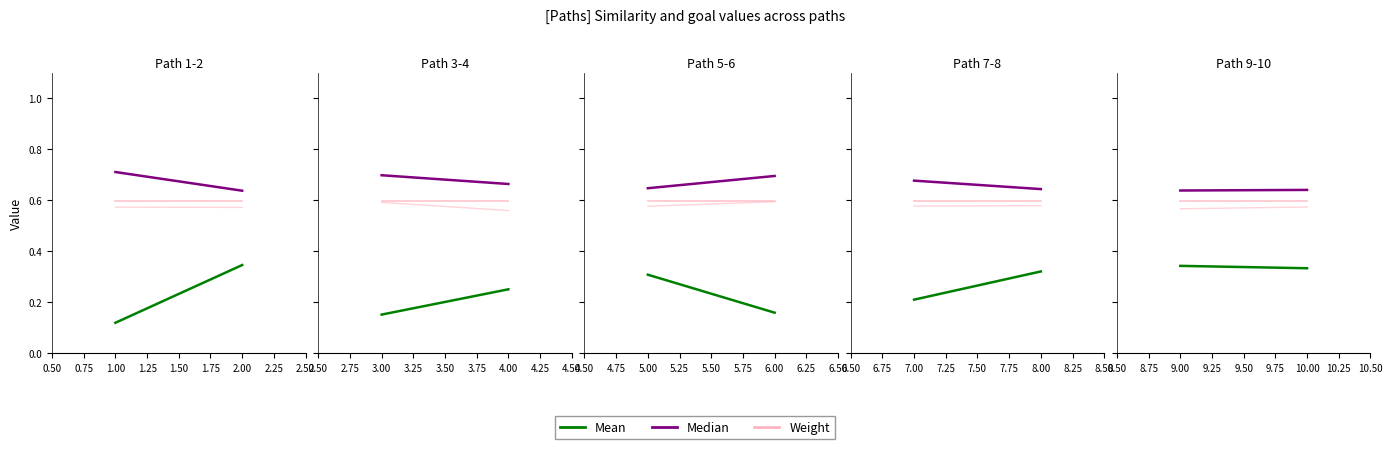

At 10.00, list the series in order from largest to smallest.

Median, Weight, Mean